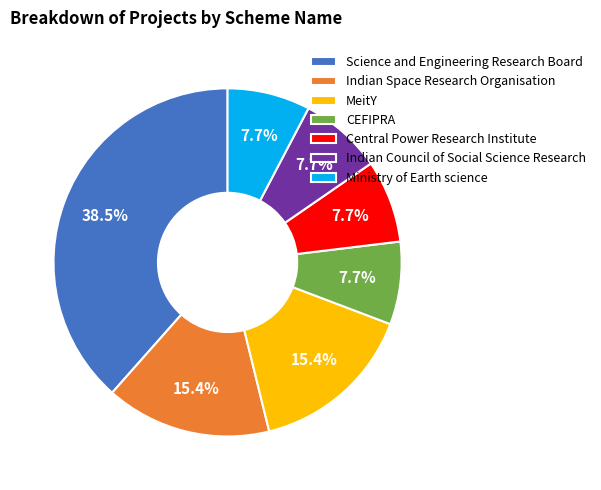

Does any single category account for the majority?

No